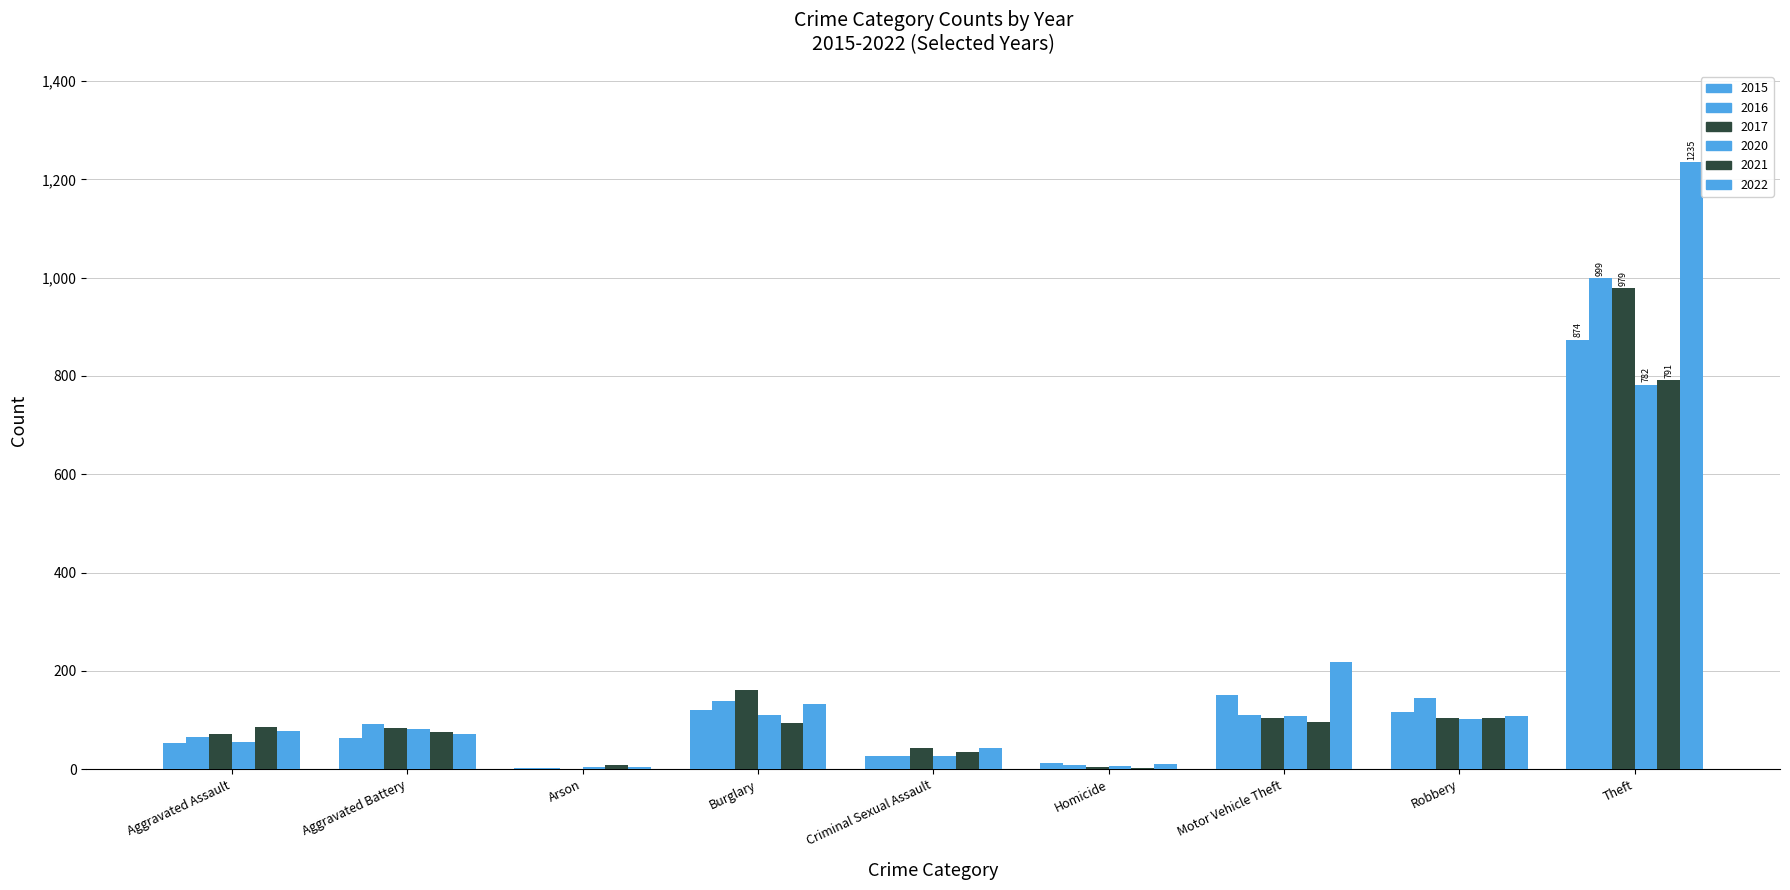

True or false: 2016 has a value of 306 at Theft.

False